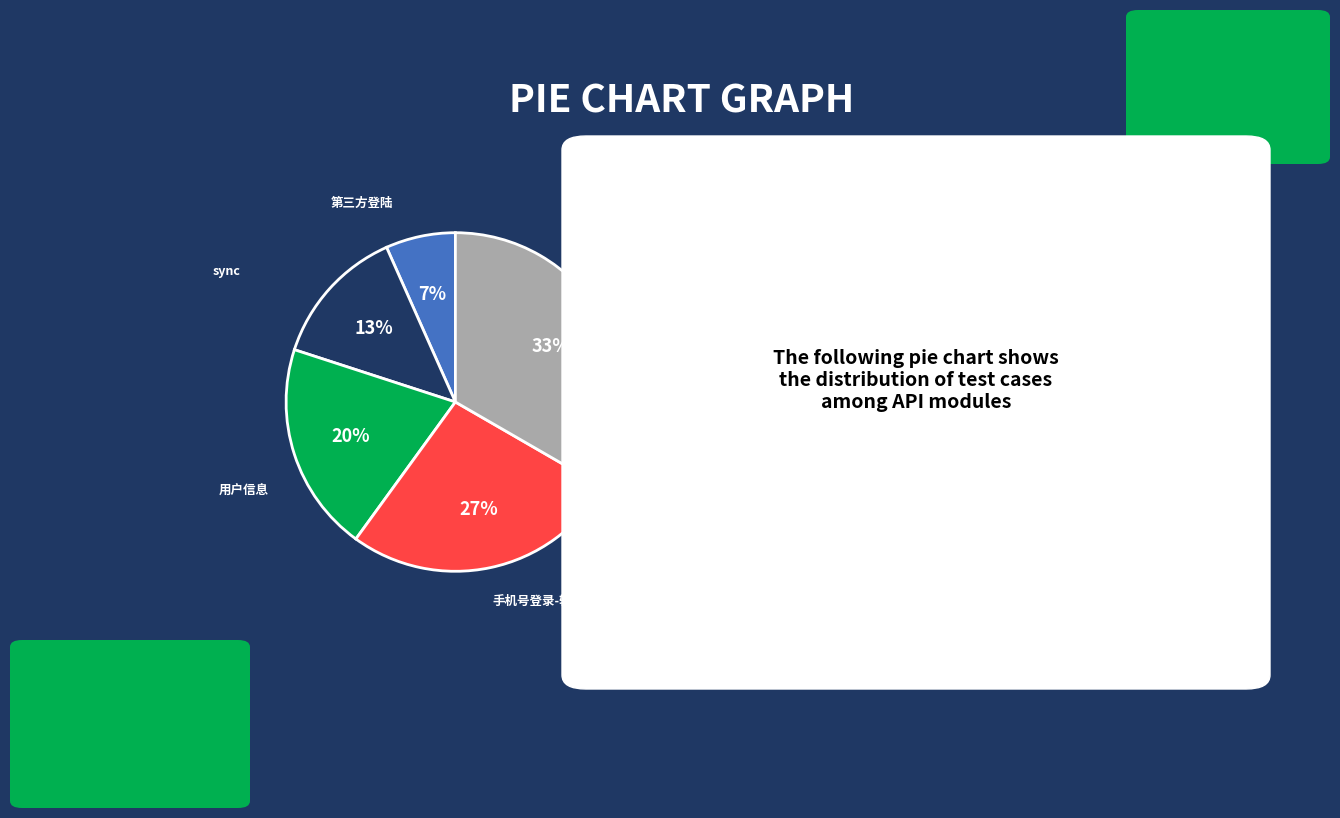

To the nearest percent, what is the average slice percentage?

20%